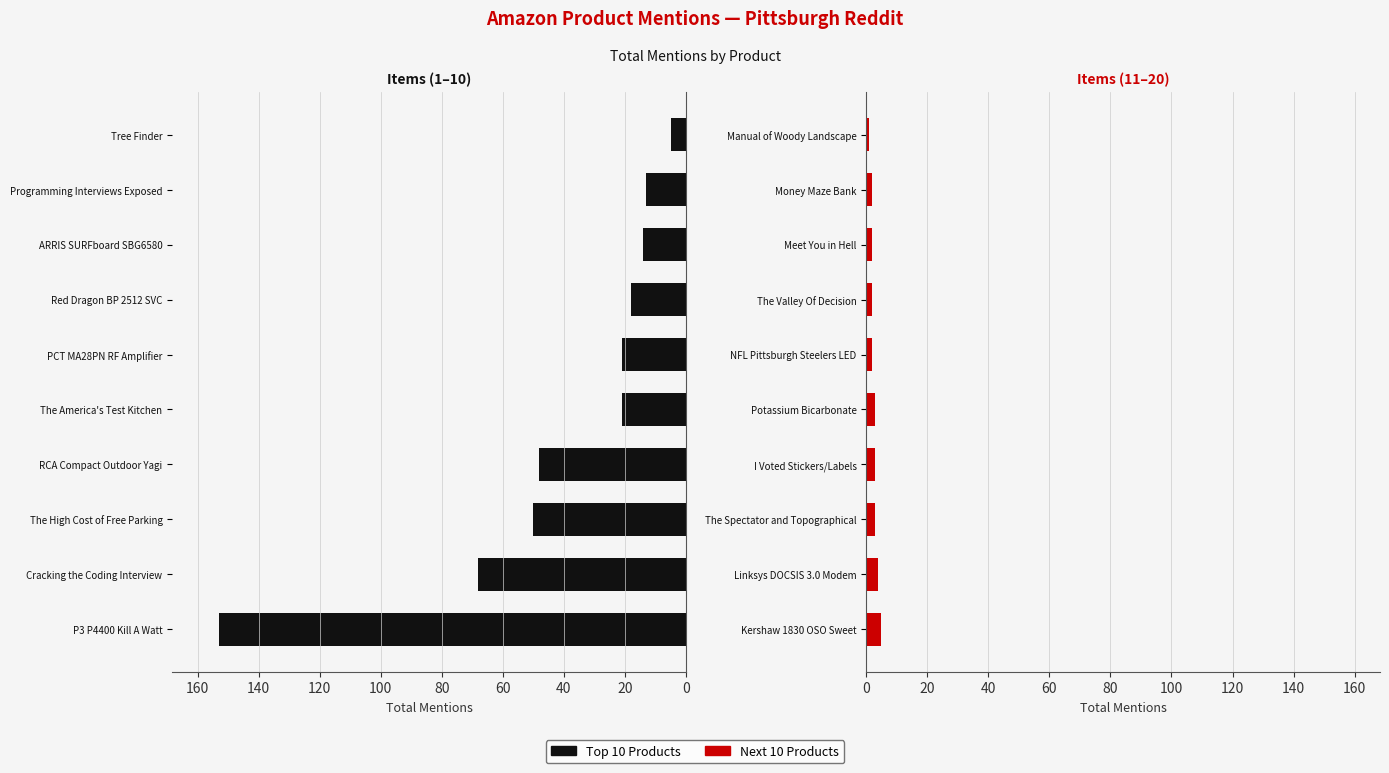

The Top Mentions (left) series shows 48 at RCA Compact Outdoor Yagi. True or false?

True